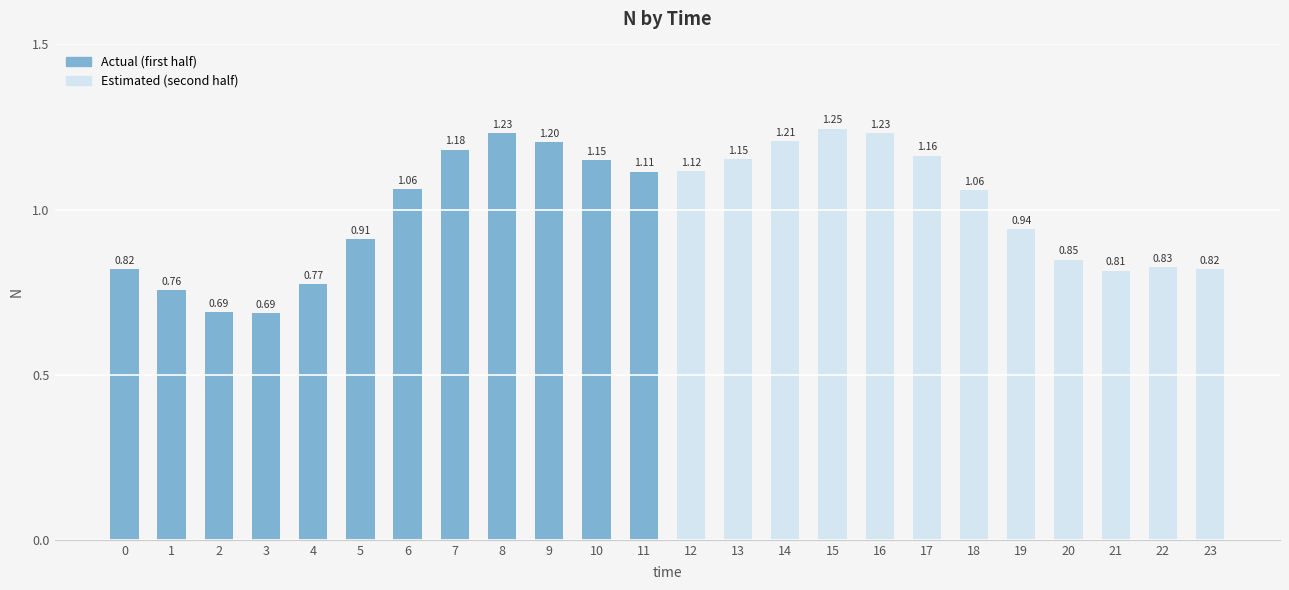

What is the difference between the maximum and minimum values?

0.6